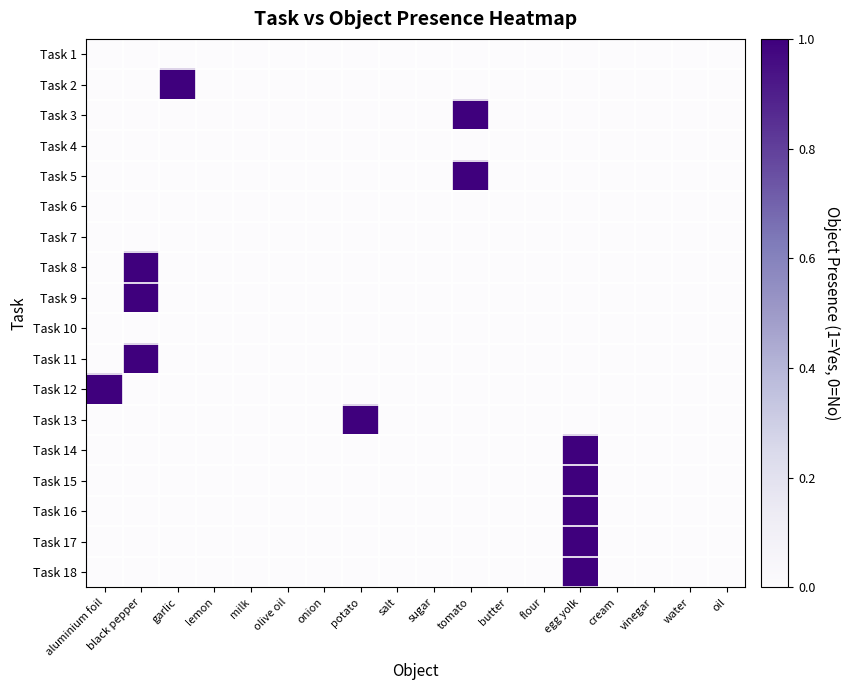

Between onion and salt, which series saw the biggest shift?

Task 1